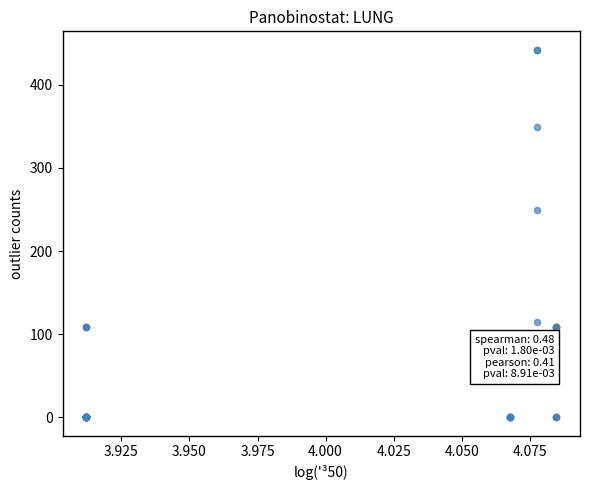

What Y value in the scatter plot is closest to 221?

249.0